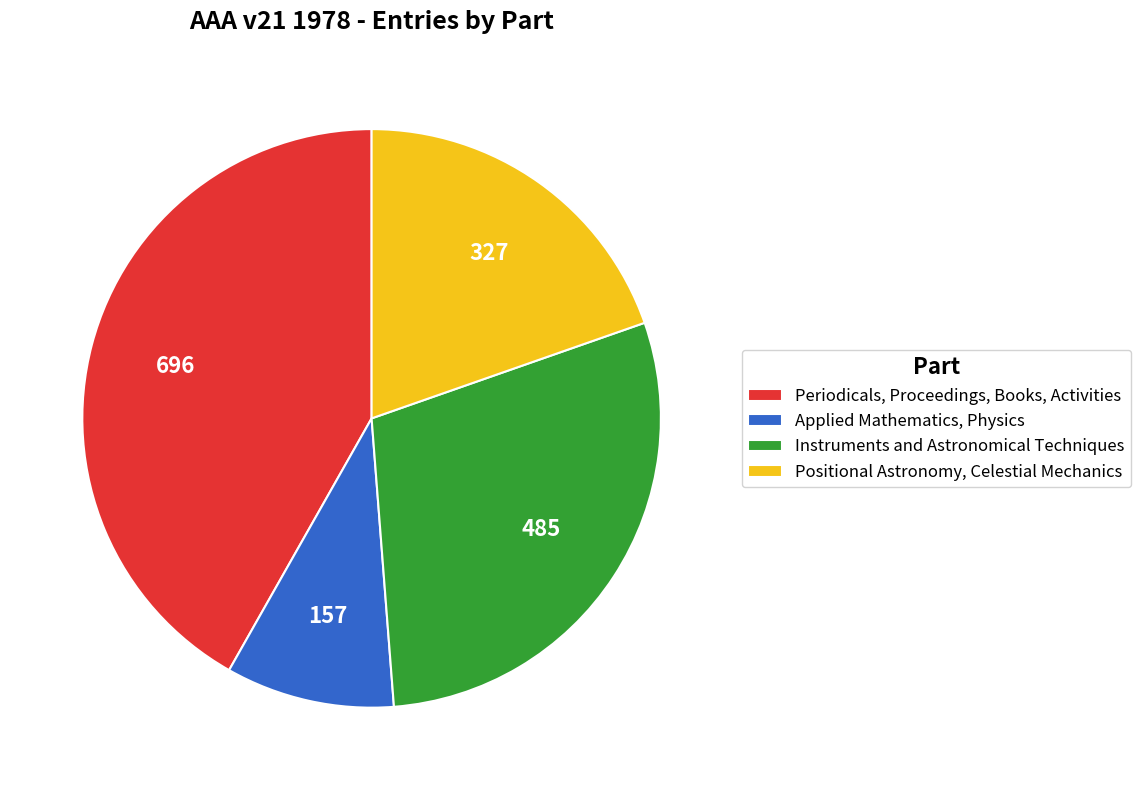

The Periodicals, Proceedings, Books, Activities slice represents 42% of the pie. True or false?

True